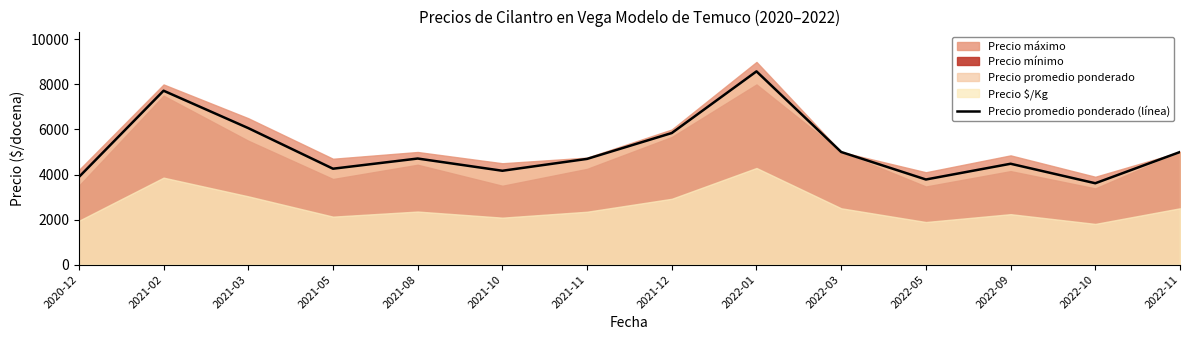

What is the lowest value of the Precio promedio ponderado (línea) series?

3612